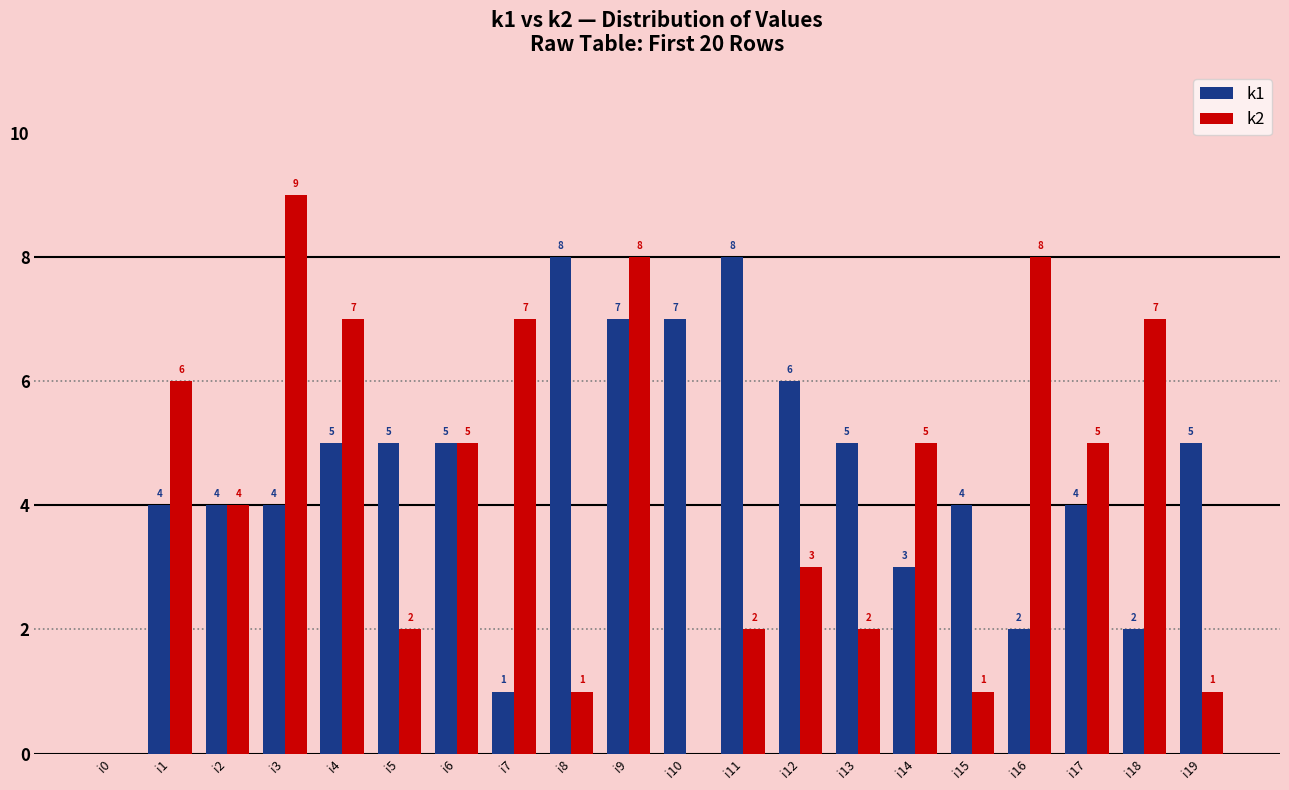

What is the greatest value displayed?

9